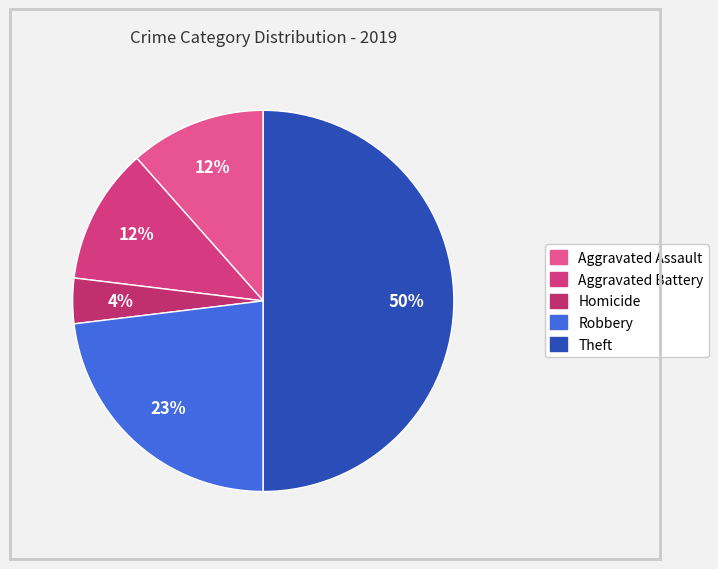

How many slices are in this pie chart?

5